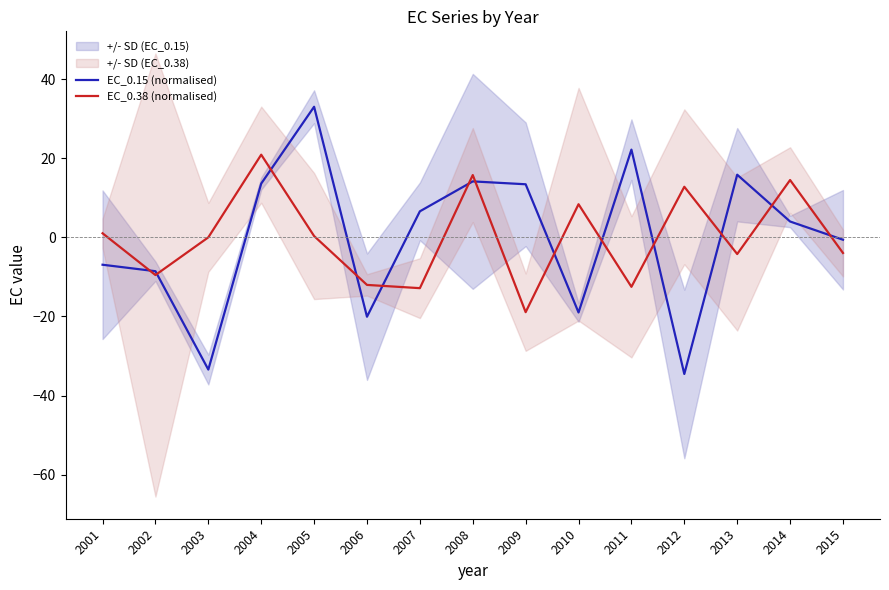

What is the spread (max minus min) of values at 2005?

32.7